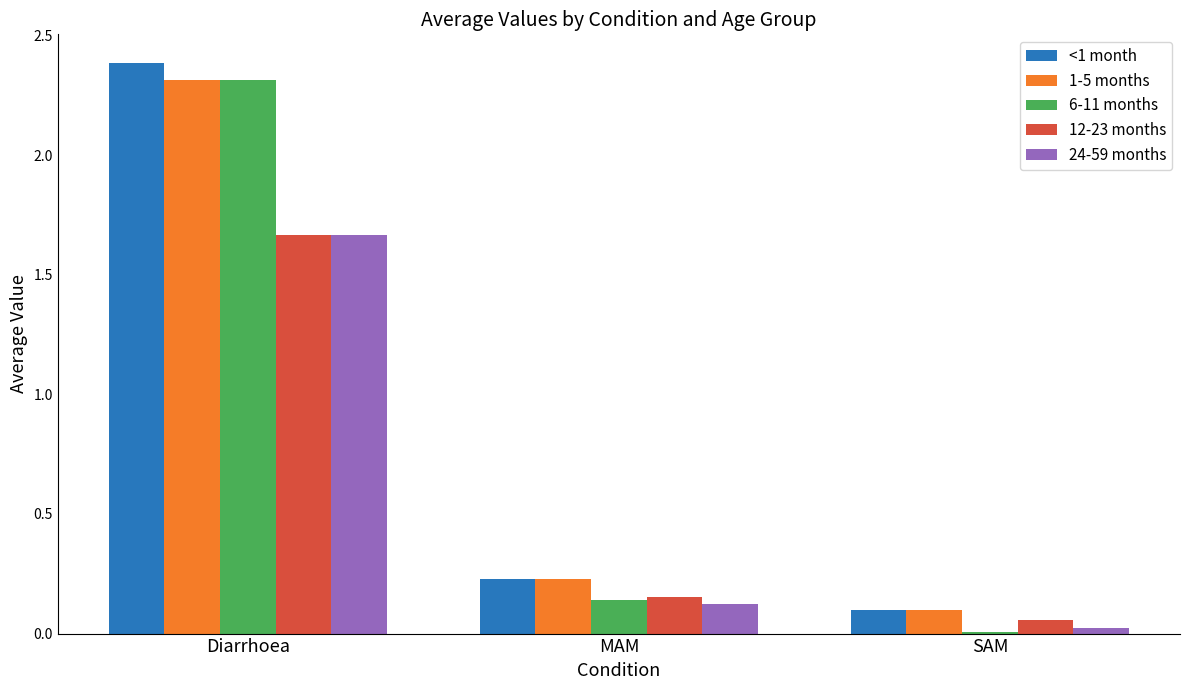

Rank the categories by <1 month value from highest to lowest.

Diarrhoea, MAM, SAM